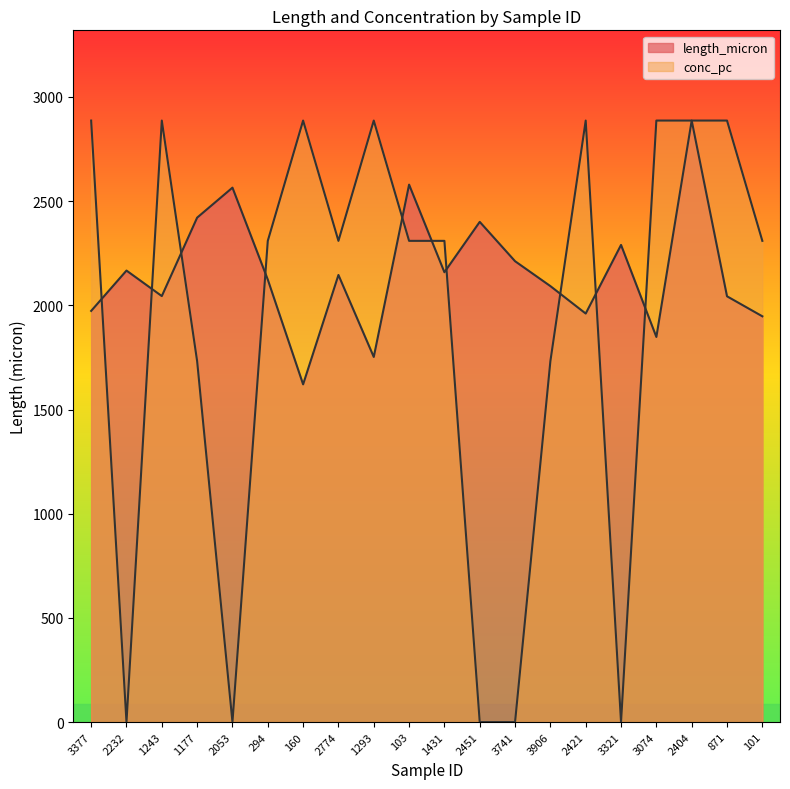

Which has a higher value, 3321 or 2232?

3321